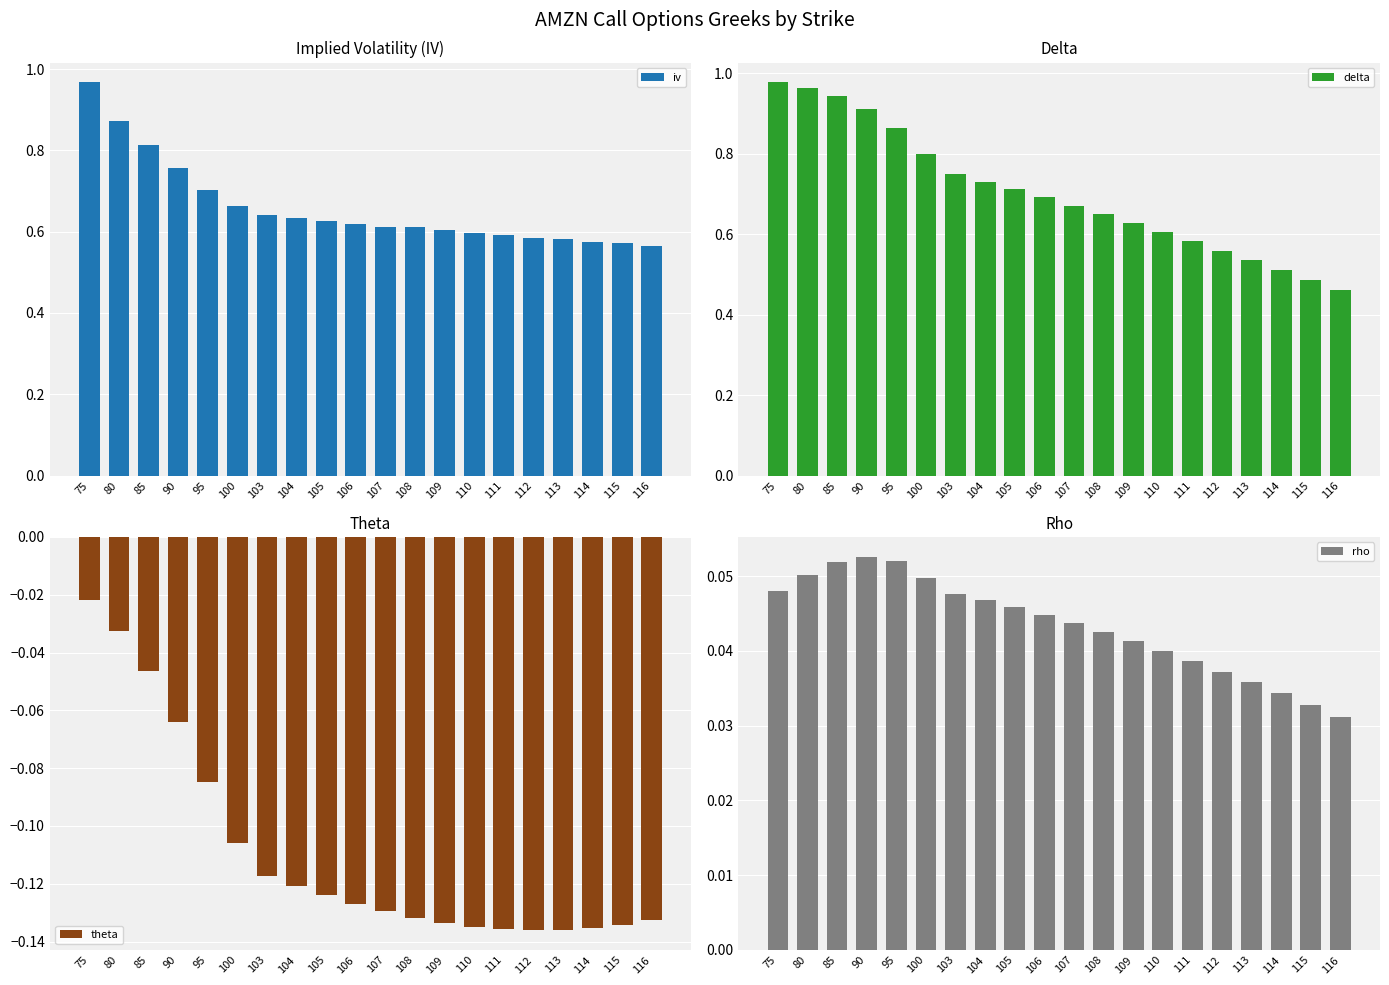

What is the sum of all iv values?

13.2